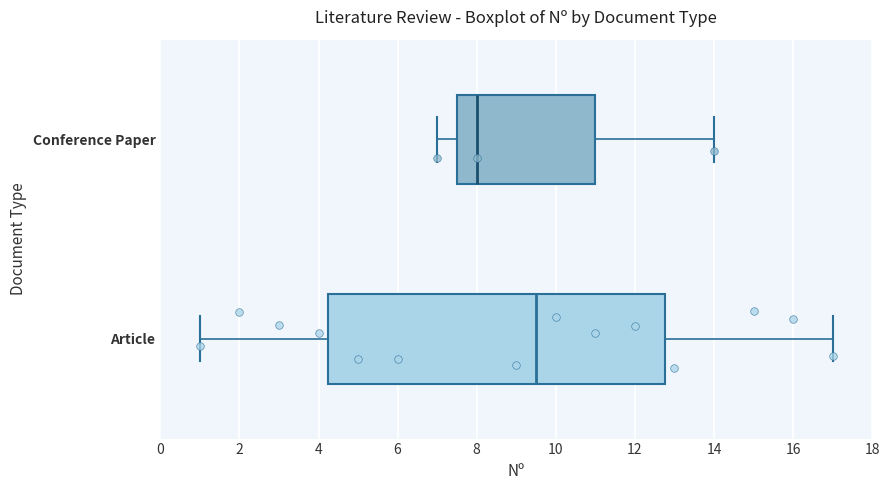

Which box has the furthest to the right median line?

Article